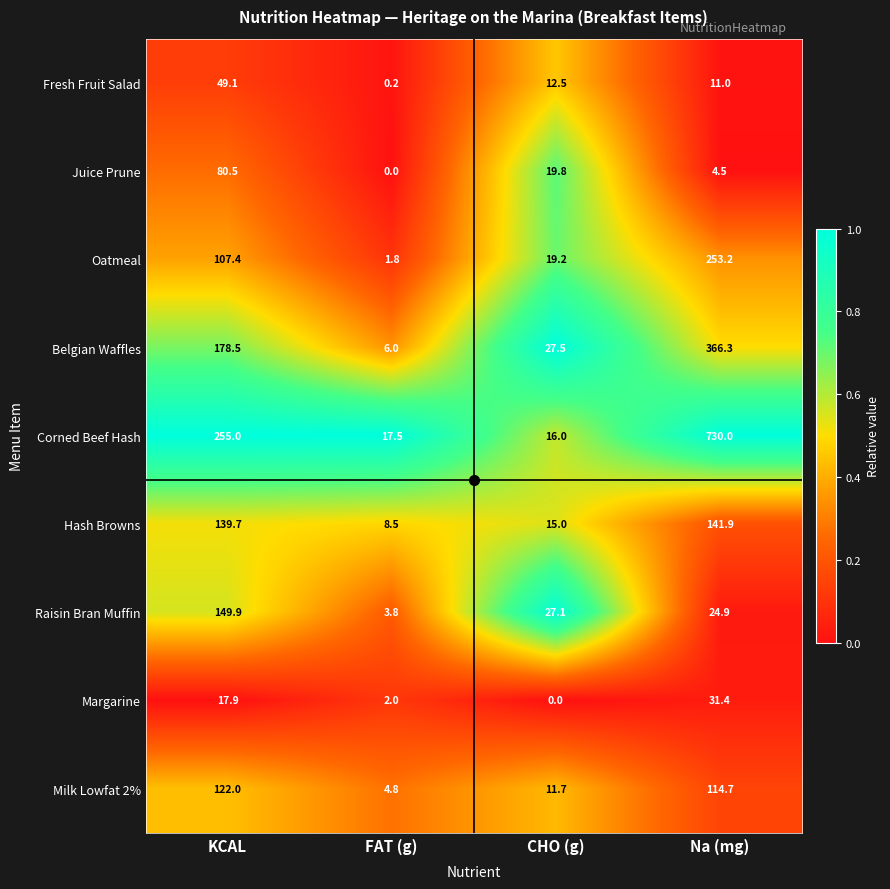

Which category has the lowest value in the Corned Beef Hash series?

CHO (g)